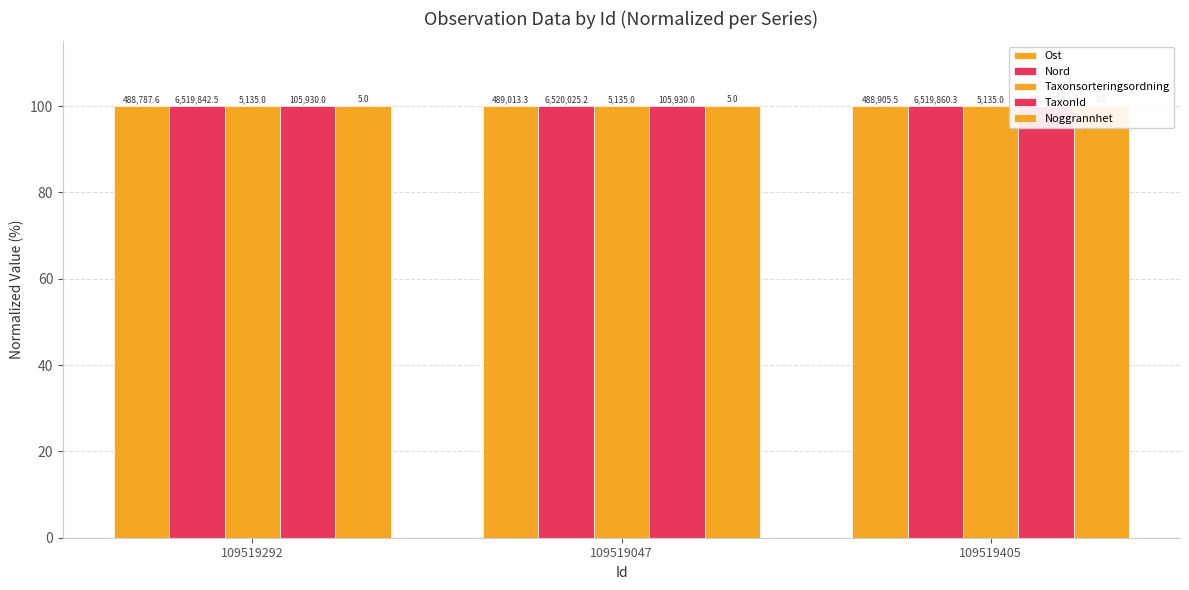

Which series has the widest spread of values?

Ost